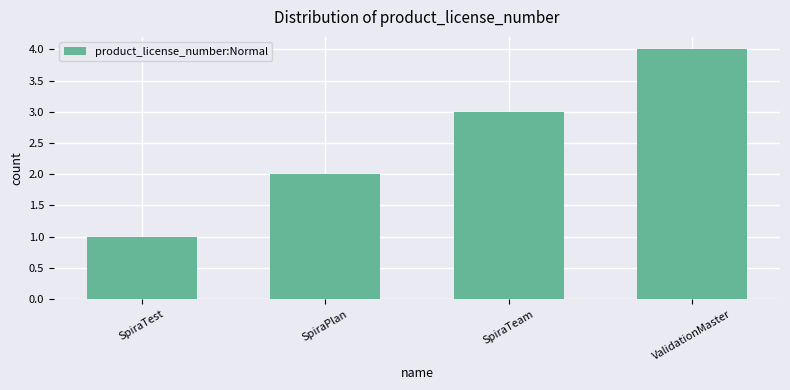

The chart shows a value of 1 at SpiraTest. True or false?

True